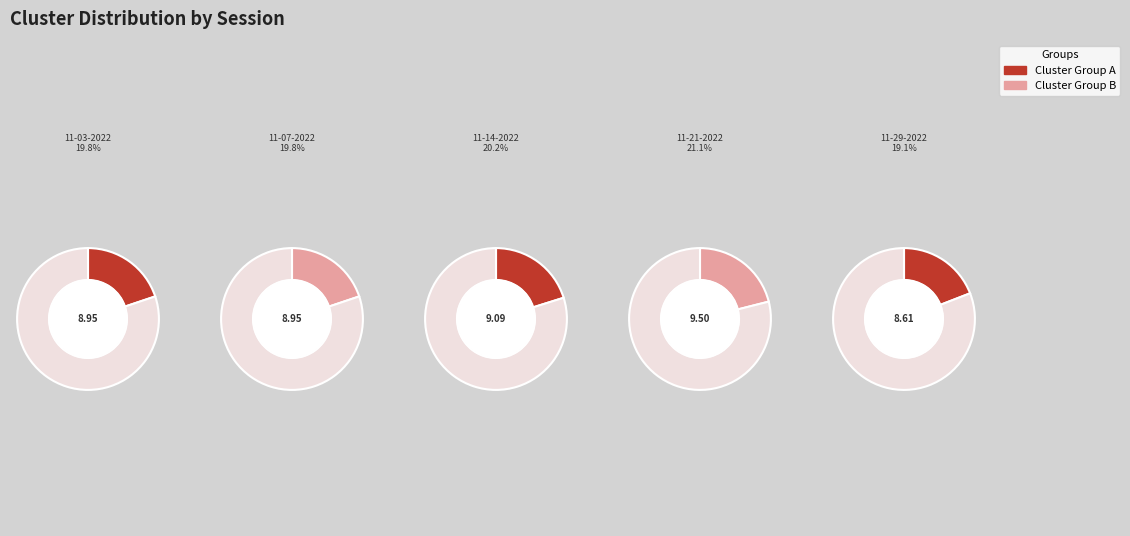

What is the change in value from alexis 11-14-2022.mat to alexis 11-29-2022.mat?

-0.5